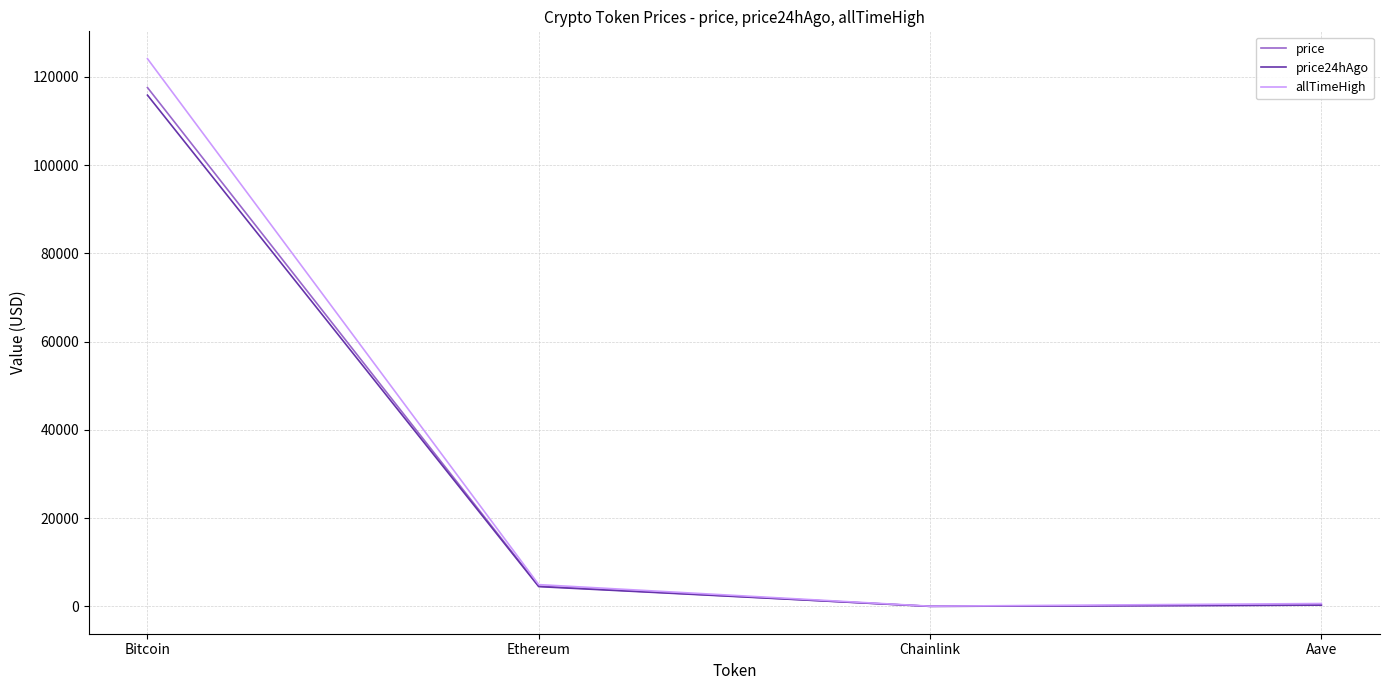

Which label corresponds to the largest value in the chart?

Bitcoin